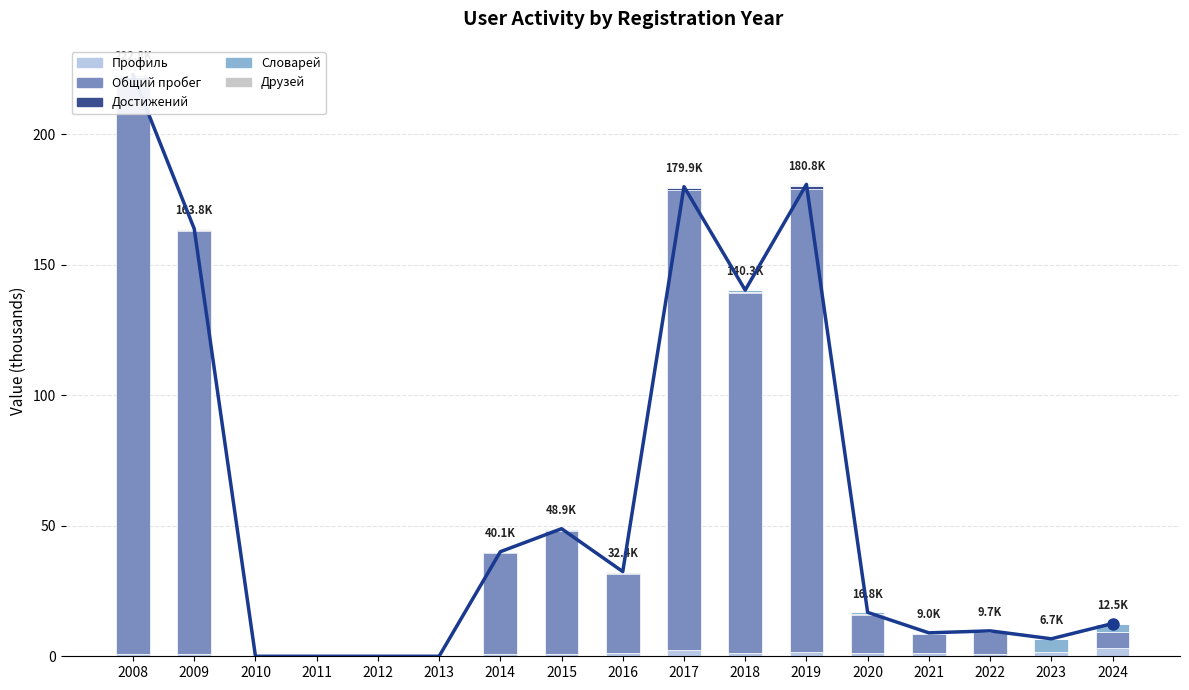

Reading right to left, extract all data points from this chart.

Профиль: 3.2	1.5	1.0	1.2	1.3	1.6	1.4	2.4	1.1	0.7	0.7	0.0	0.0	0.0	0.0	0.8	1.0
Общий пробег: 6.0	0.0	8.2	7.2	14.5	177.4	137.8	176.2	30.6	47.4	38.8	0.0	0.0	0.0	0.0	162.1	219.8
Достижений: 0.1	0.0	0.1	0.1	0.4	1.0	0.5	0.8	0.4	0.4	0.3	0.0	0.0	0.0	0.0	0.3	1.1
Словарей: 3.2	5.2	0.4	0.4	0.6	0.7	0.6	0.5	0.4	0.3	0.3	0.0	0.0	0.0	0.0	0.3	0.7
Друзей: 0.0	0.0	0.0	0.0	0.0	0.1	0.1	0.0	0.0	0.0	0.0	0.0	0.0	0.0	0.0	0.3	0.2